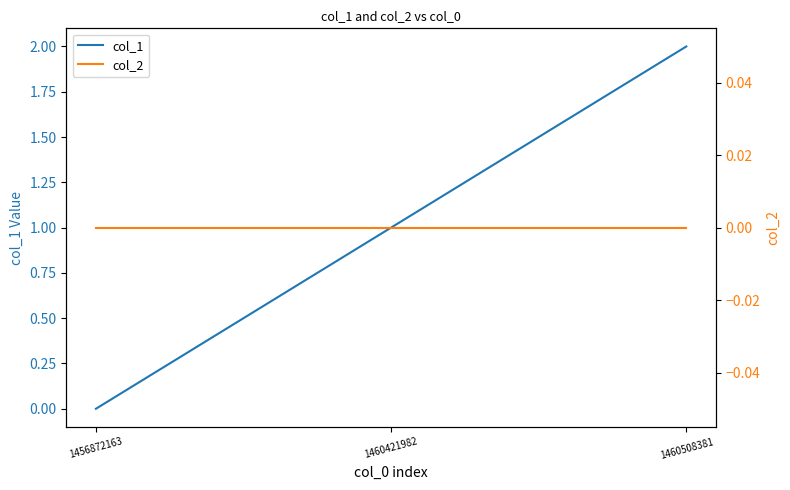

Reading left to right, transcribe all the data shown in this chart.

col_1: 1456872163=0	1460421982=1	1460508381=2
col_2: 1456872163=0	1460421982=0	1460508381=0